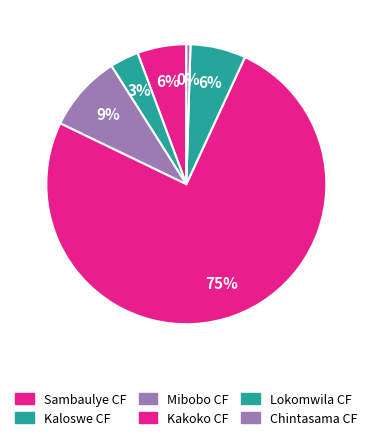

Count the number of slices in the pie.

6